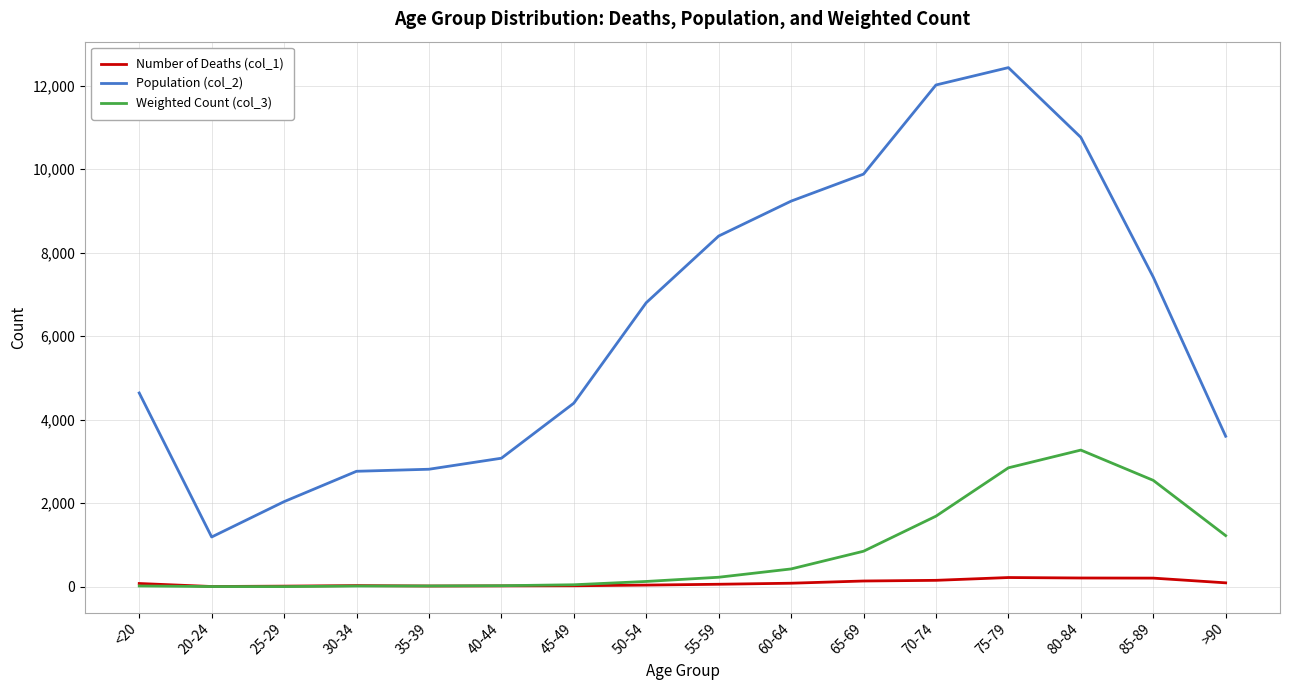

What is the minimum value for Population (col_2)?

1191